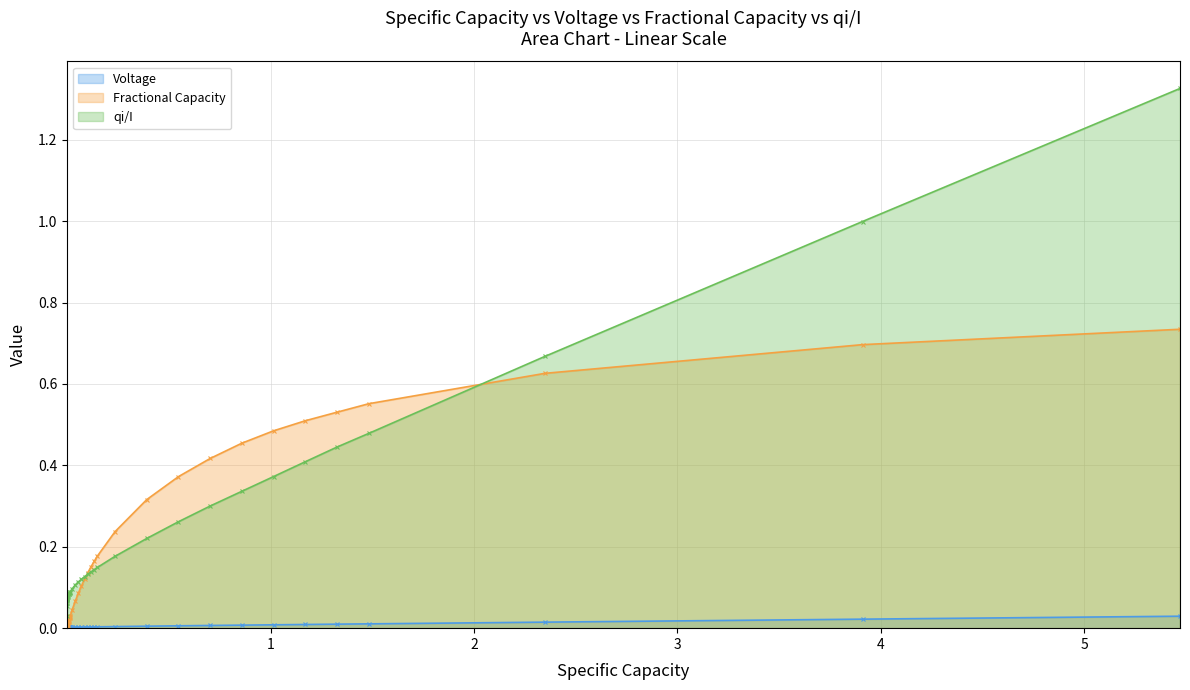

True or false: Fractional Capacity has more than 0 points higher than both neighbors.

False